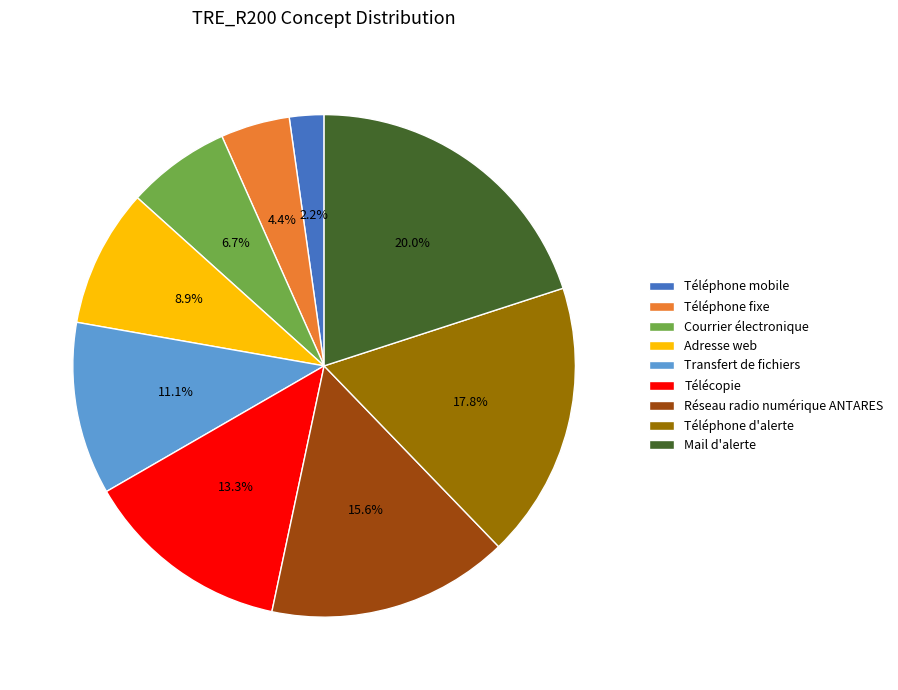

Which category has the biggest portion of the pie?

Mail d'alerte